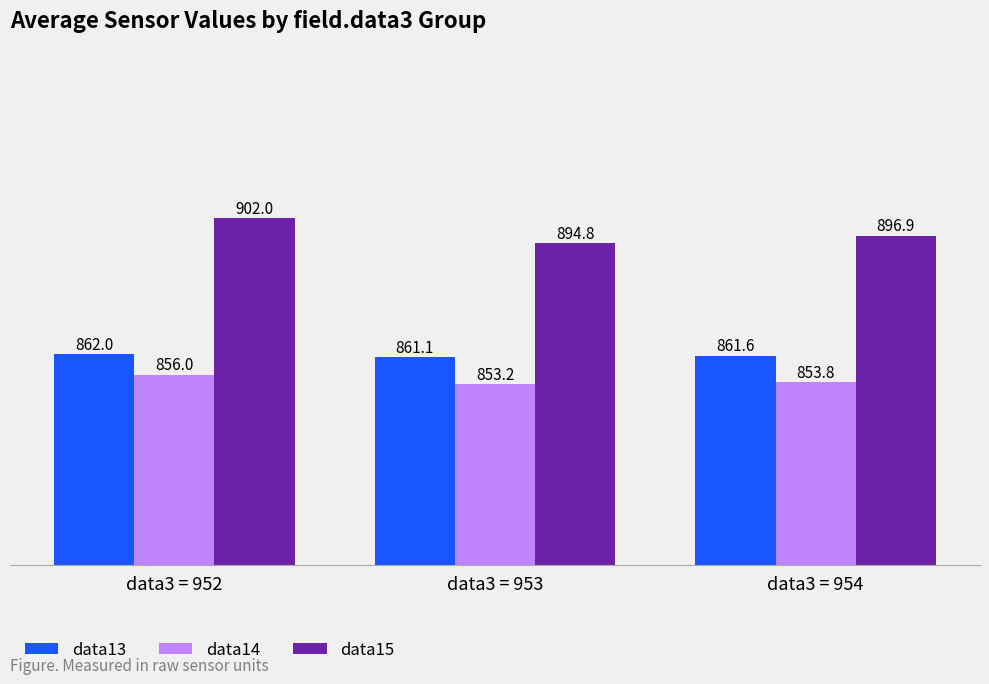

Is it true that data14 equals 853.2 at data3 = 953?

True